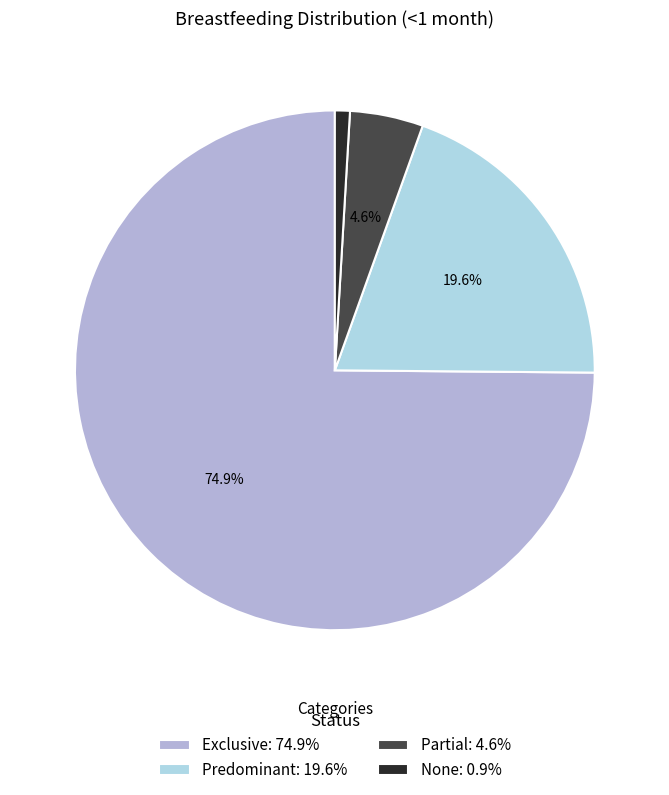

The Partial slice represents 5% of the pie. True or false?

True